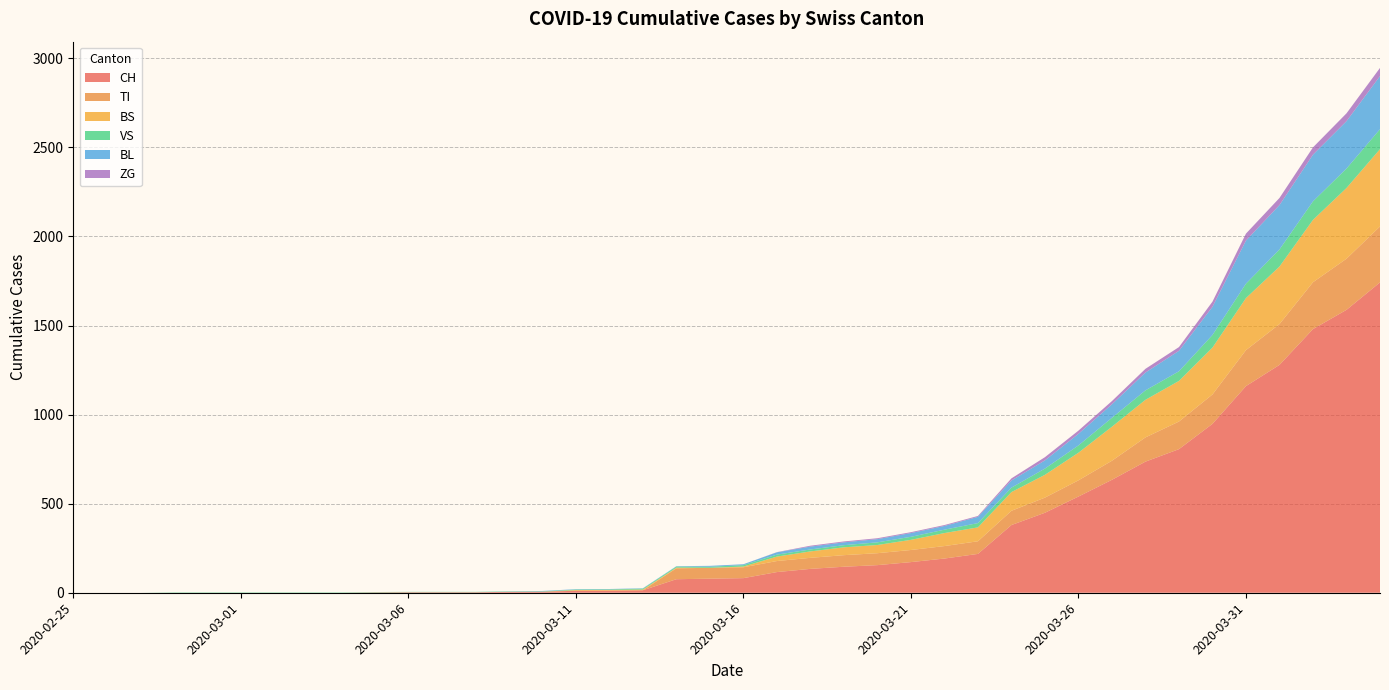

Reading left to right, list all the values displayed in this chart.

CH: 0	0	0	0	0	0	0	0	0	2	3	3	3	5	6	11	12	14	76	79	82	116	134	146	155	172	192	218	380	449	540	634	736	806	948	1160	1279	1480	1588	1742
TI: 0	0	0	0	0	0	0	0	0	0	0	0	0	0	0	0	0	0	61	61	61	62	62	65	67	68	70	71	80	85	91	107	136	155	165	202	229	263	287	314
BS: 0	0	0	0	0	0	0	0	0	0	0	0	0	0	0	4	4	4	4	0	4	25	36	44	46	57	73	78	105	128	155	191	211	228	263	292	323	350	397	434
VS: 0	0	0	2	2	2	2	2	2	2	2	2	2	2	2	3	3	5	6	6	8	11	11	12	15	17	19	24	25	35	41	50	53	54	71	81	96	104	109	112
BL: 0	0	0	0	0	0	0	0	0	0	0	0	0	1	2	2	2	2	2	5	5	13	16	16	18	21	21	35	40	46	65	76	100	115	158	242	249	262	266	298
ZG: 0	0	0	0	0	0	0	0	0	0	0	0	0	0	0	0	0	0	0	0	0	1	5	5	5	5	5	5	12	18	18	18	21	21	29	39	40	41	44	46